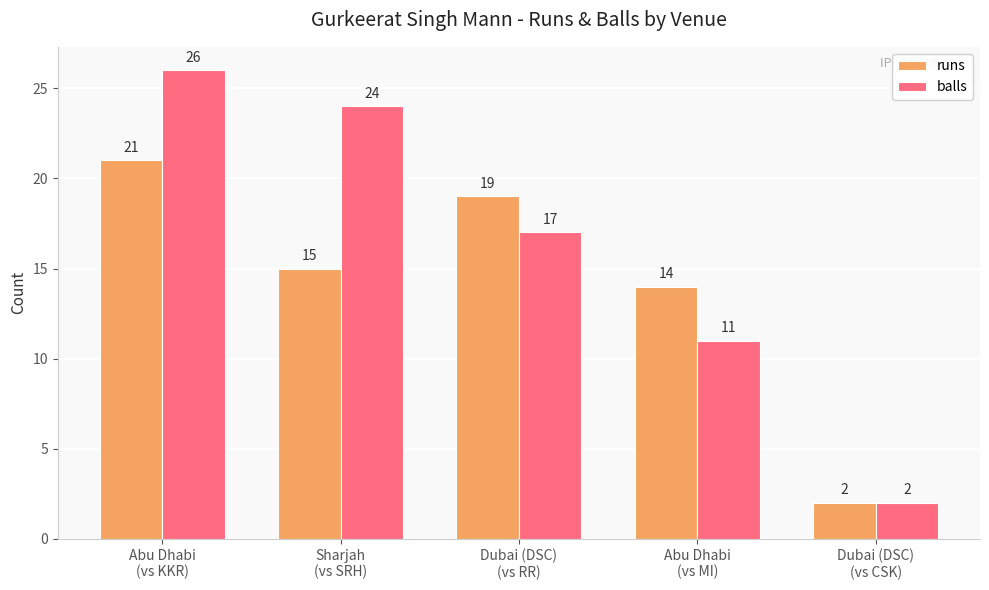

Which series has the largest range (max minus min)?

balls